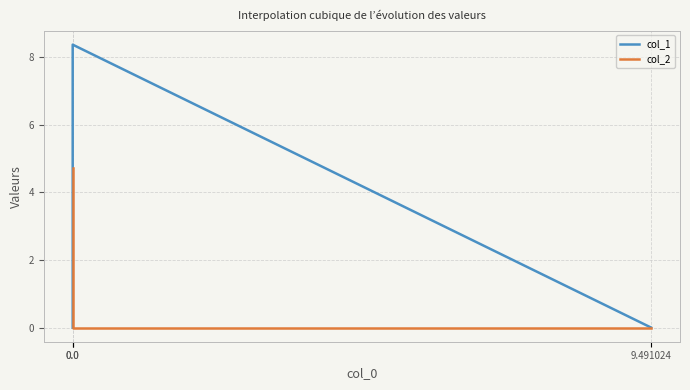

How many lines are shown in the chart?

2